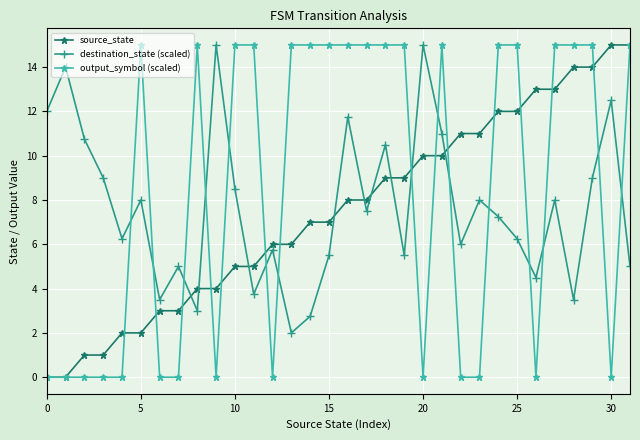

True or false: source_state and destination_state (scaled) cross at least once.

True